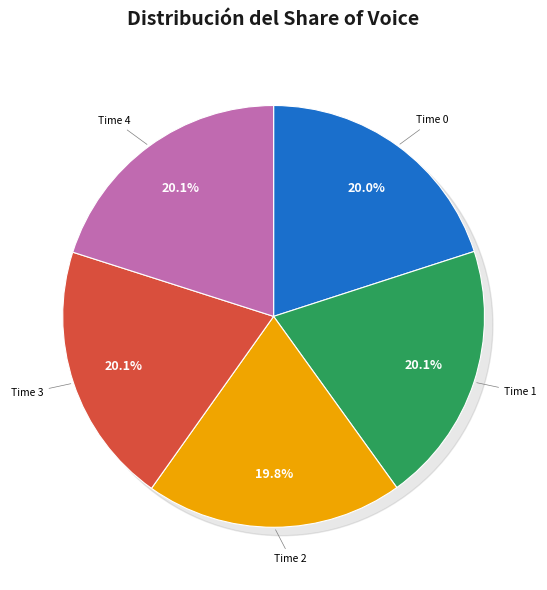

Count the number of slices in the pie.

5